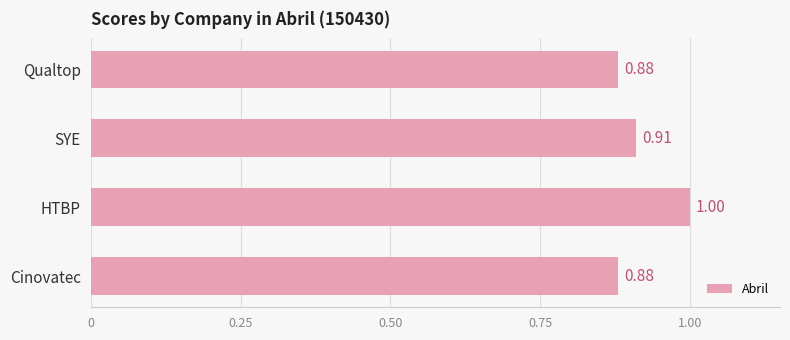

What is the label of the 1st bar from the bottom?

Cinovatec